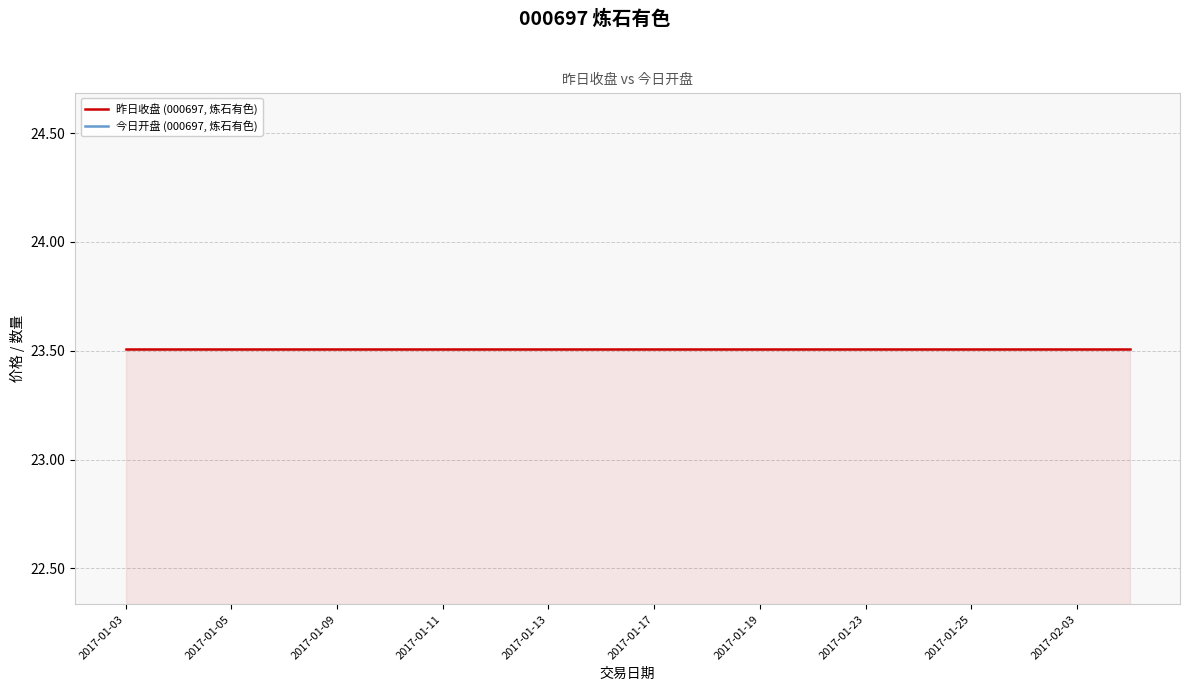

The 昨日收盘 (000697, 炼石有色) series shows 33.8 at 2017-01-17. True or false?

False